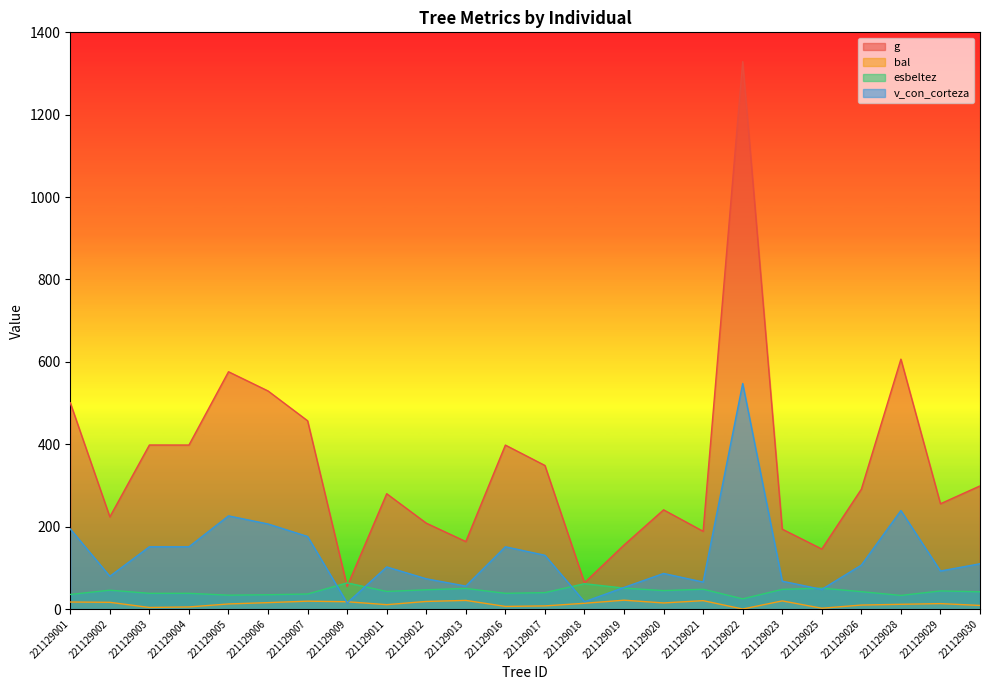

How many values in bal are above zero?

23